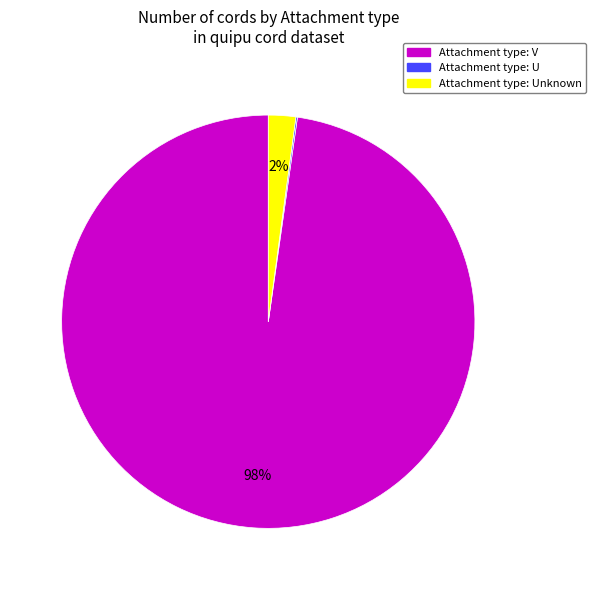

To the nearest percent, what is the difference between the largest and smallest slice percentages?

98%